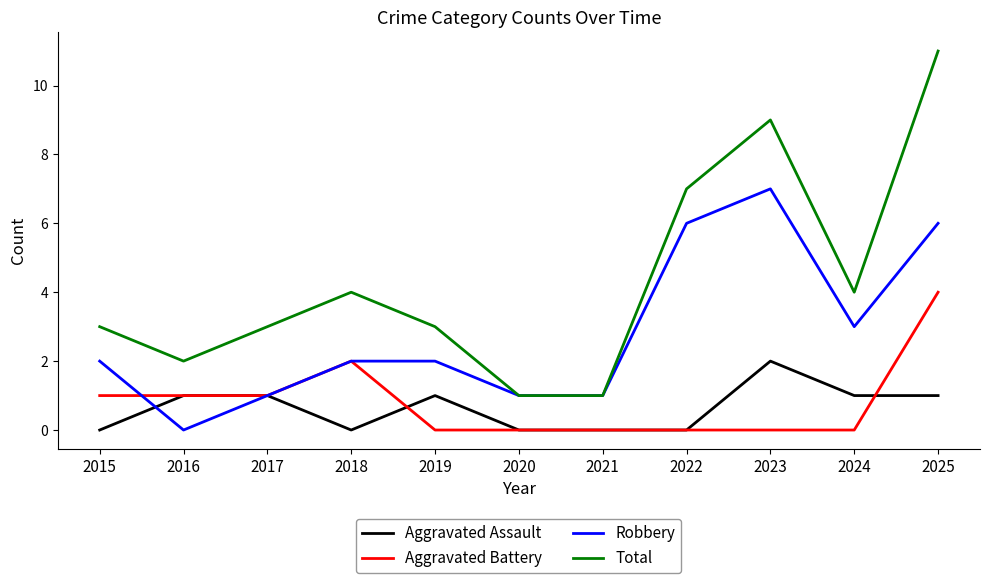

What are all the series names shown in the legend?

Aggravated Assault, Aggravated Battery, Robbery, Total